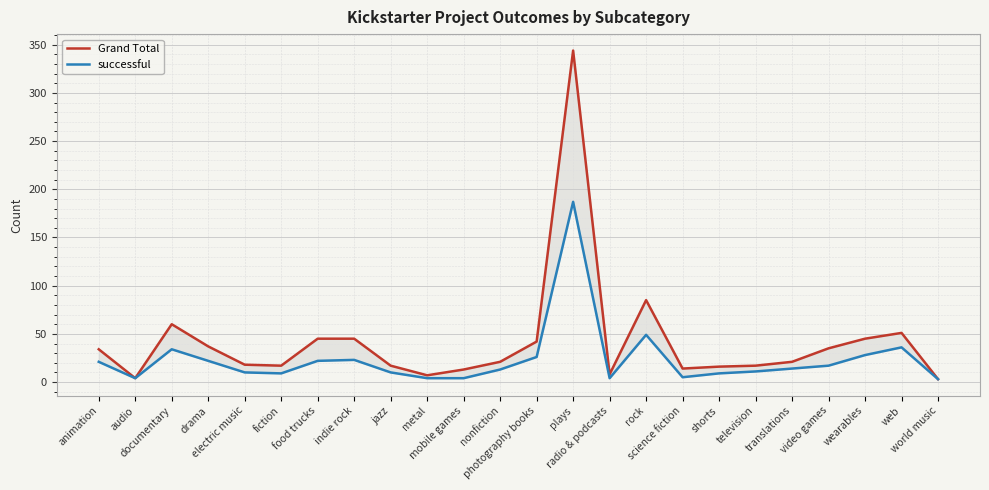

Where is Grand Total nearest to the value 173?

rock